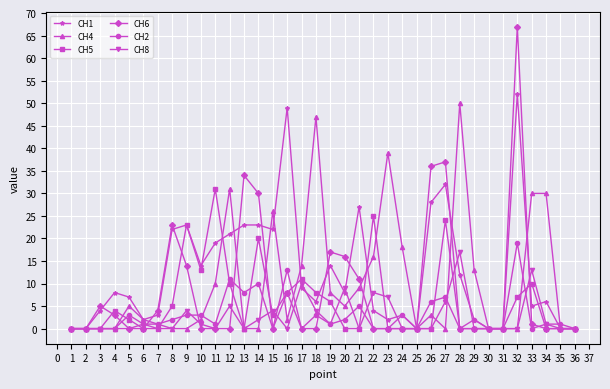

At how many categories does at least one series exceed 54?

1